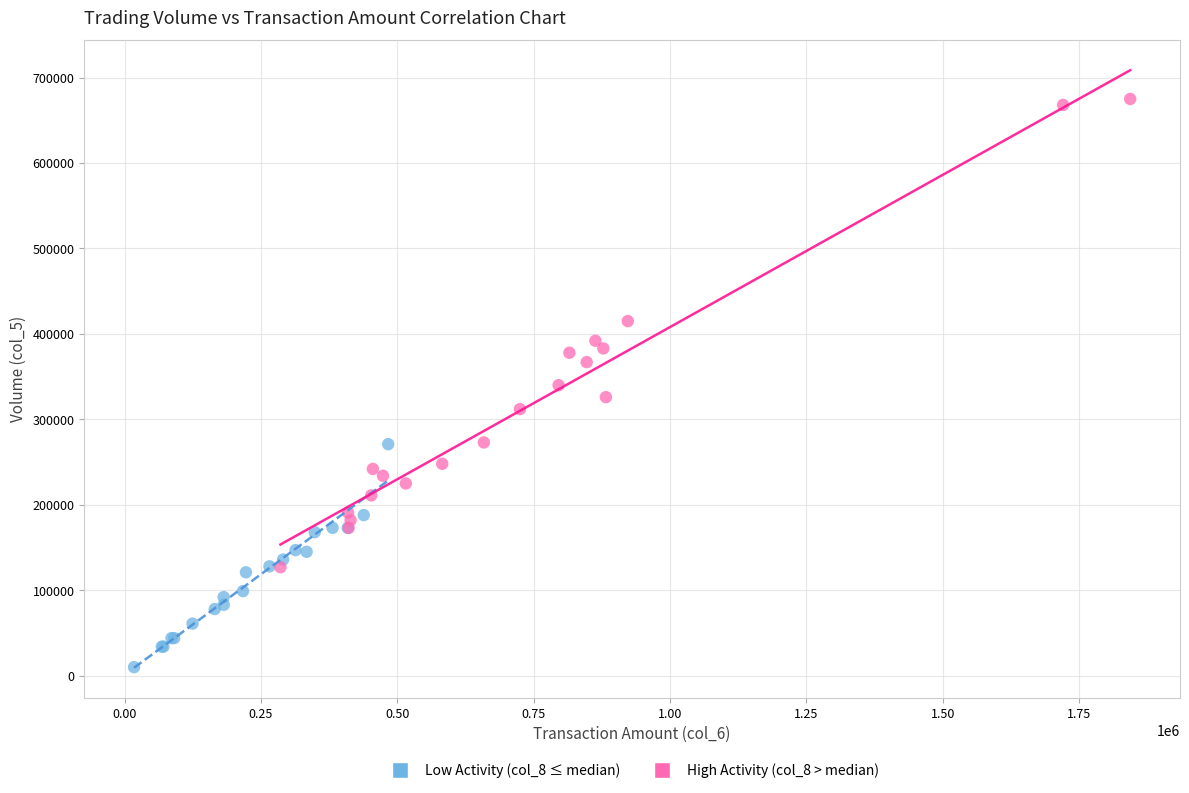

Which series reaches the minimum Y coordinate?

Low Activity (col_8 ≤ median)